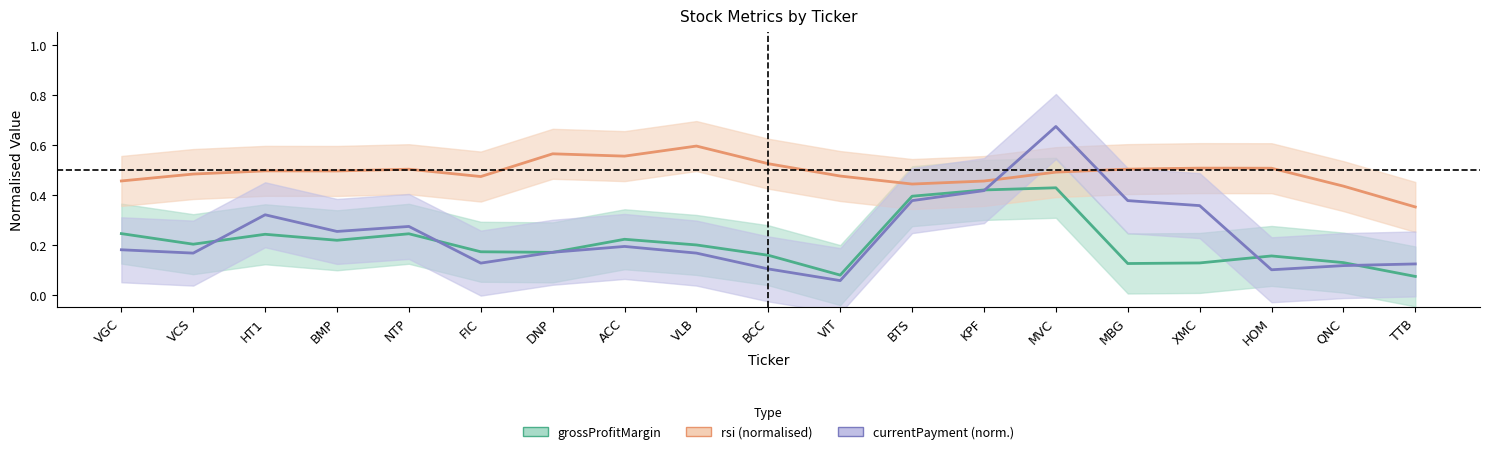

What are all the series names shown in the legend?

grossProfitMargin, rsi (normalised), currentPayment (norm.)